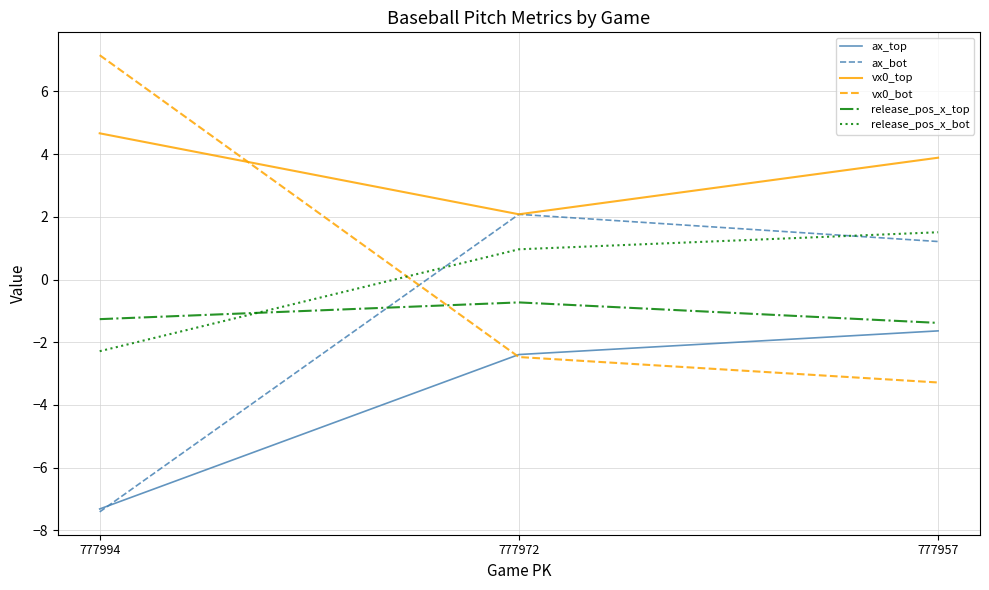

At which label does ax_top reach its peak?

777957